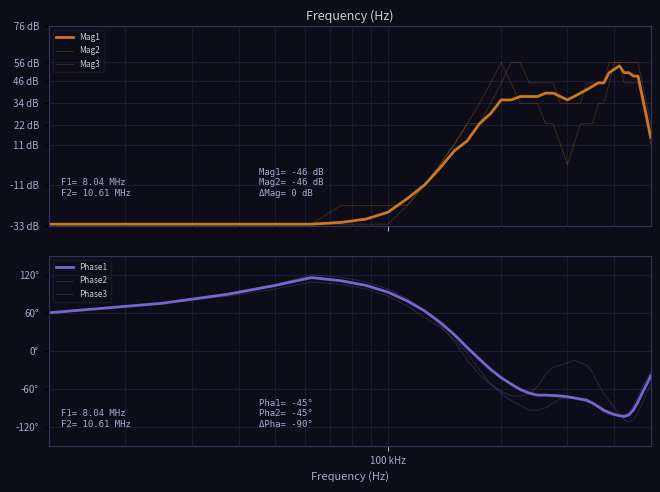

List the series in order of their peak value, highest first.

Phase2, Phase1, Phase3, Mag2, Mag3, Mag1